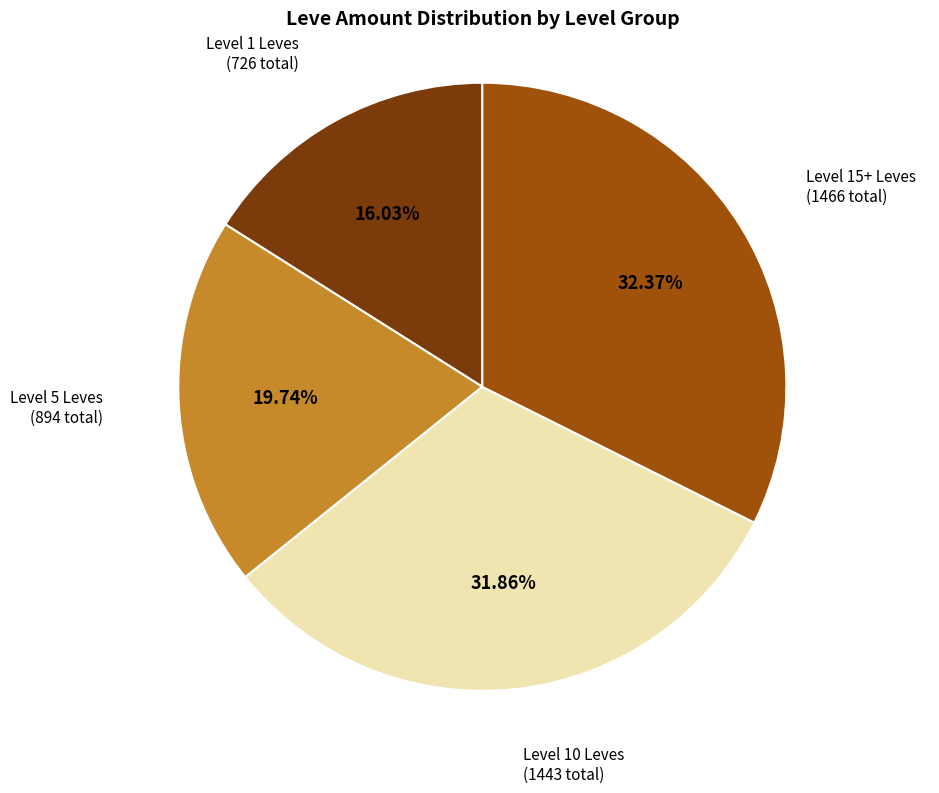

Is the sum of Level 15+ Leves and Level 10 Leves greater than half?

Yes